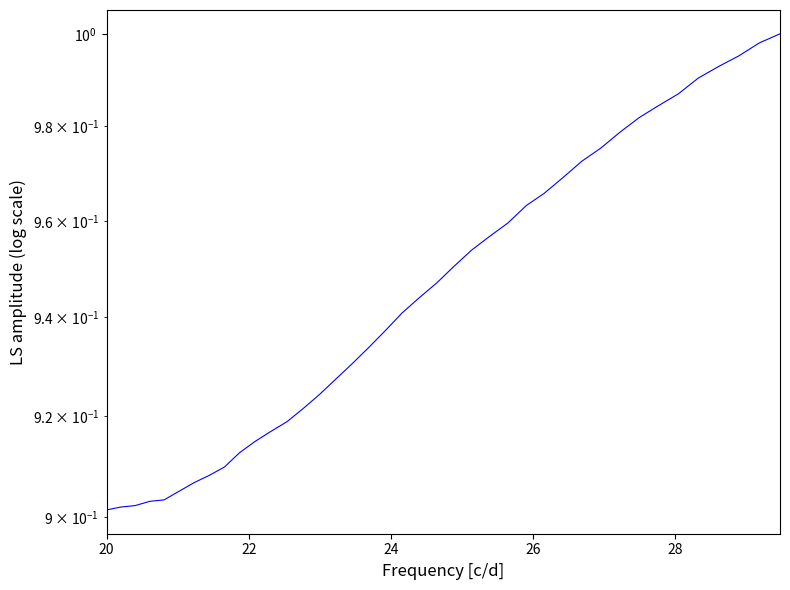

Reading left to right, transcribe all the data shown in this chart.

0.9	0.9	0.9	0.9	0.9	0.9	0.9	0.9	0.9	0.9	0.9	0.9	0.9	0.9	0.9	0.9	0.9	0.9	0.9	0.9	0.9	0.9	1.0	1.0	1.0	1.0	1.0	1.0	1.0	1.0	1.0	1.0	1.0	1.0	1.0	1.0	1.0	1.0	1.0	1.0